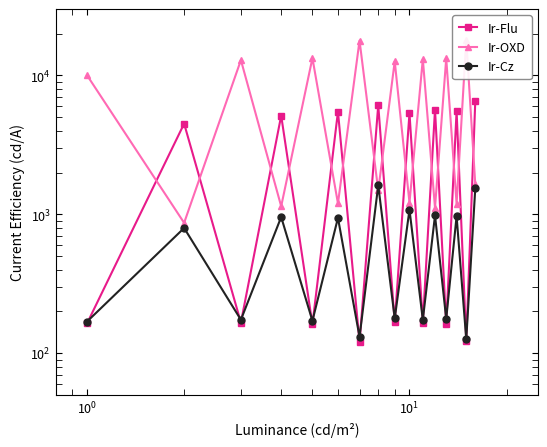

Rank the series by their average value, from lowest to highest.

Ir-Cz, Ir-Flu, Ir-OXD